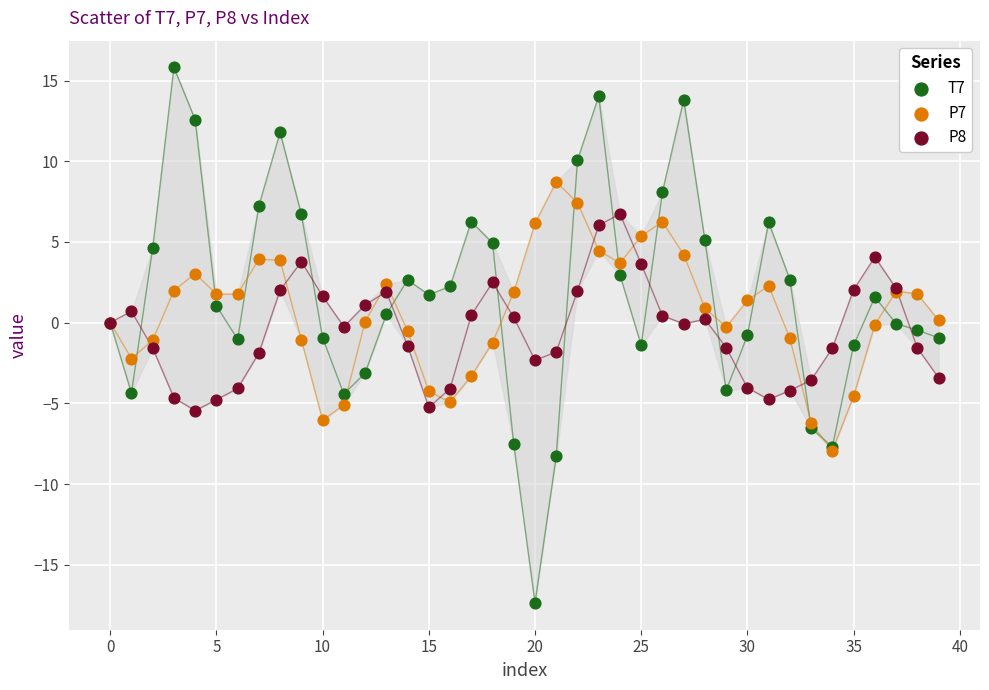

What are all the series names shown in the legend?

T7, P7, P8